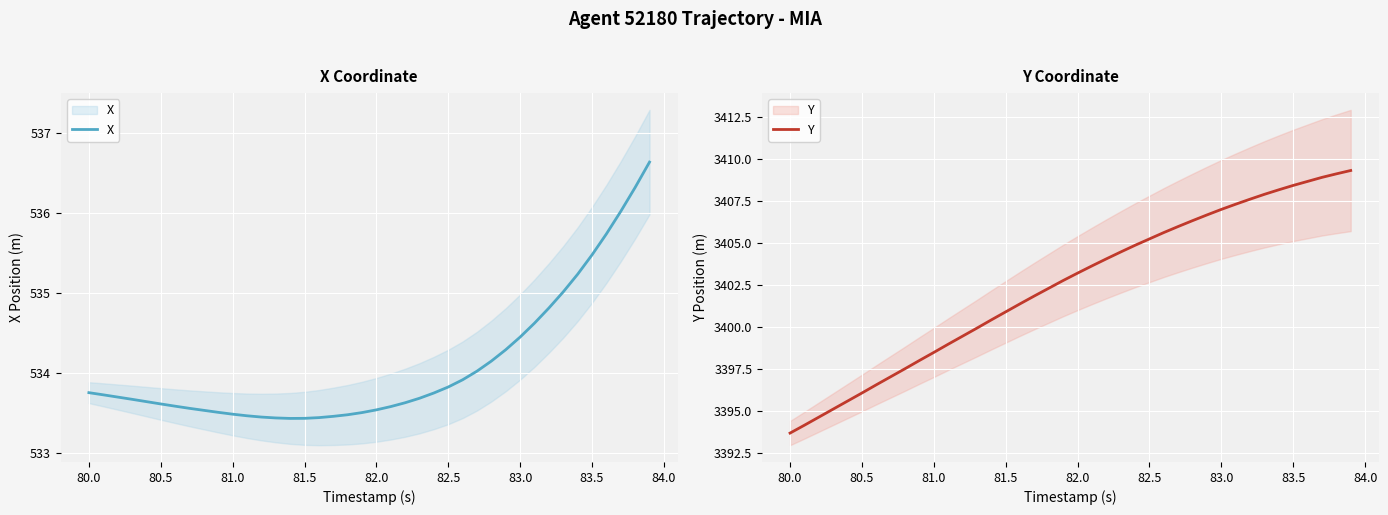

True or false: X and Y cross at least once.

False